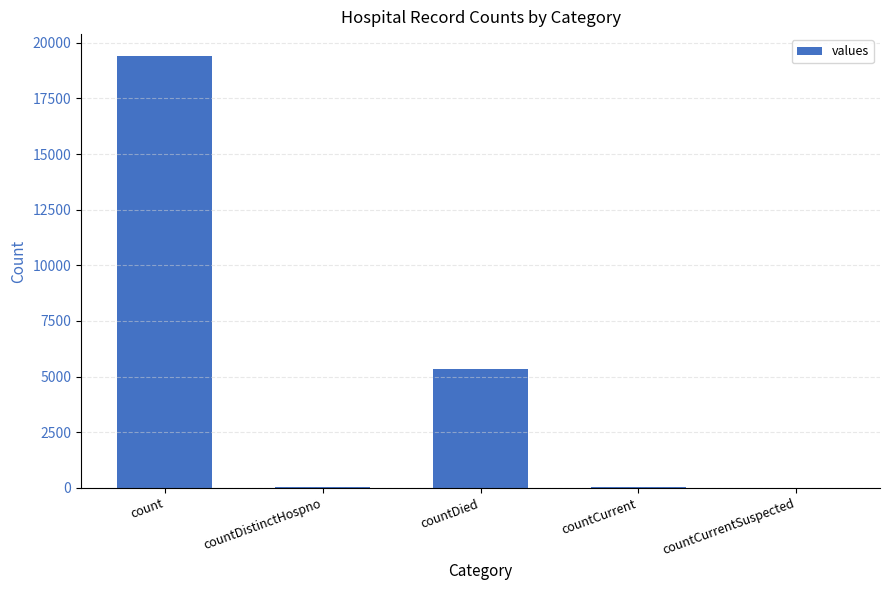

Are the bars horizontal?

No